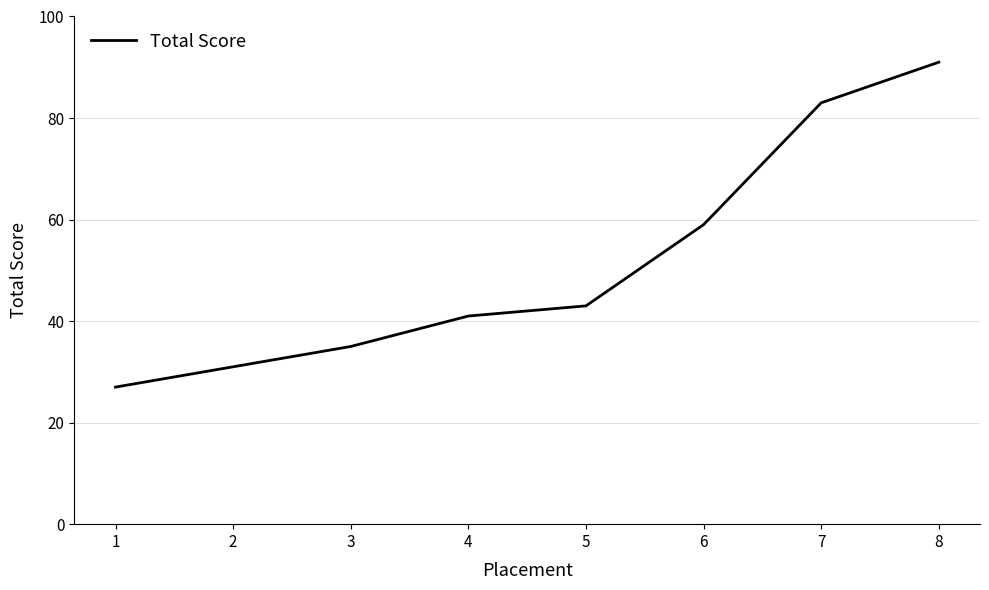

What is the difference between the second highest and minimum values?

56